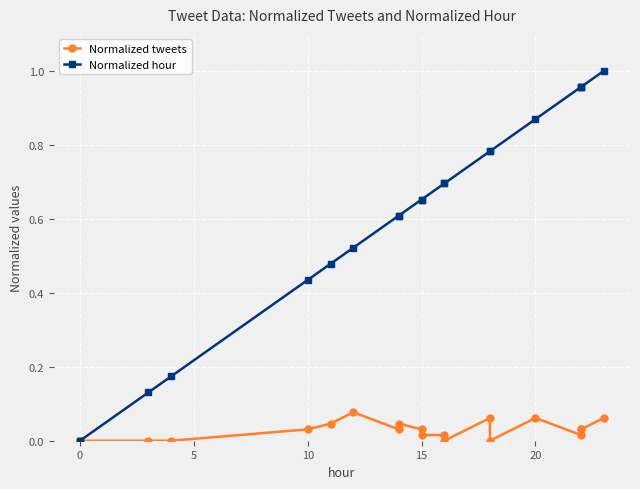

Which has a higher value, 17 or 9?

17